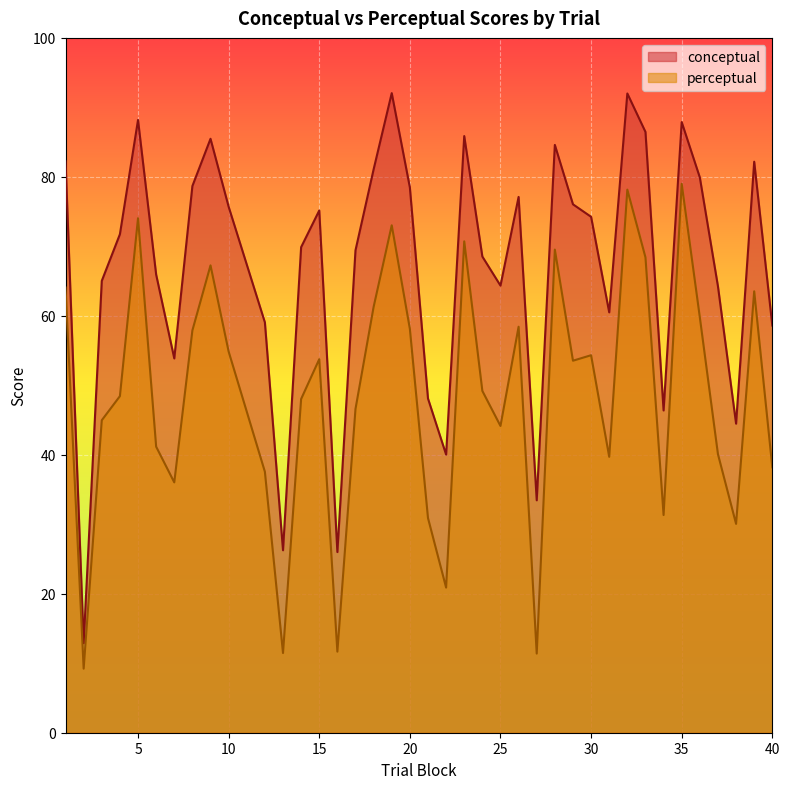

Reading left to right, transcribe all the data shown in this chart.

conceptual: 1=82.2	2=12.9	3=65.0	4=71.7	5=88.2	6=65.9	7=53.9	8=78.7	9=85.5	10=75.7	12=59.1	13=26.3	14=69.9	15=75.2	16=26.0	17=69.4	18=81.1	19=92.0	20=78.5	21=48.1	22=40.0	23=85.9	24=68.5	25=64.3	26=77.1	27=33.5	28=84.6	29=76.0	30=74.2	31=60.5	32=92.0	33=86.5	34=46.4	35=87.9	36=79.9	37=64.2	38=44.5	39=82.2	40=58.6
perceptual: 1=64.1	2=9.2	3=45.0	4=48.4	5=74.0	6=41.2	7=36.0	8=57.9	9=67.3	10=54.9	12=37.6	13=11.5	14=48.0	15=53.8	16=11.7	17=46.6	18=61.3	19=73.0	20=58.1	21=30.9	22=20.9	23=70.7	24=49.2	25=44.1	26=58.4	27=11.4	28=69.5	29=53.5	30=54.3	31=39.7	32=78.2	33=68.4	34=31.3	35=79.0	36=59.8	37=40.1	38=30.1	39=63.5	40=38.2